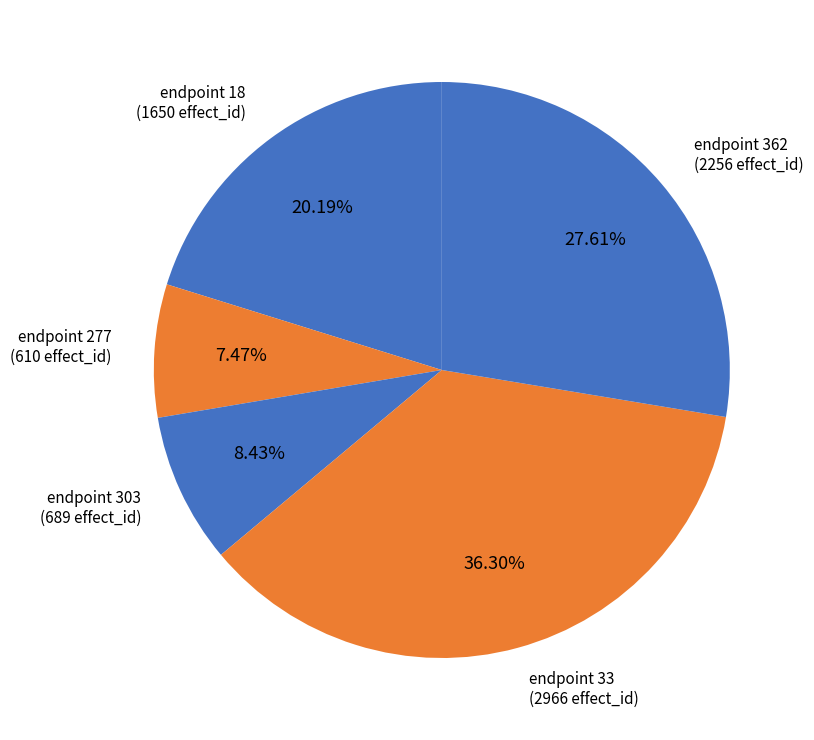

How many segments does this pie chart have?

5